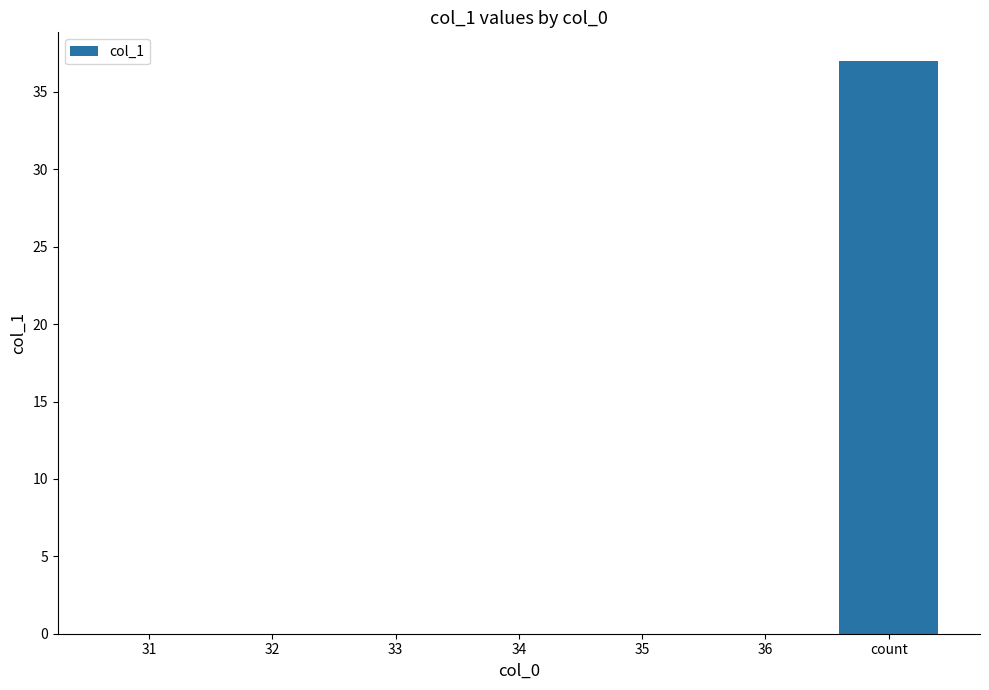

Reading left to right, list all the values displayed in this chart.

31=0	32=0	33=0	34=0	35=0	36=0	count=37